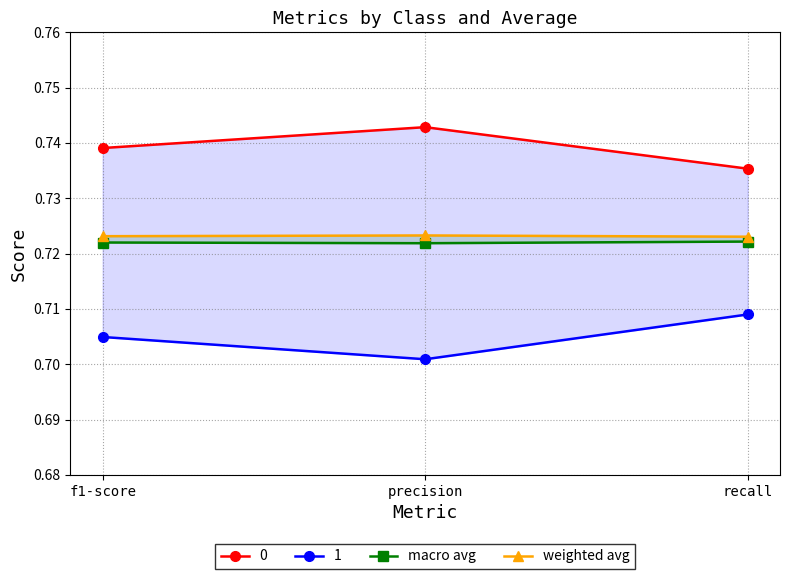

Does the chart have visible grid lines?

Yes